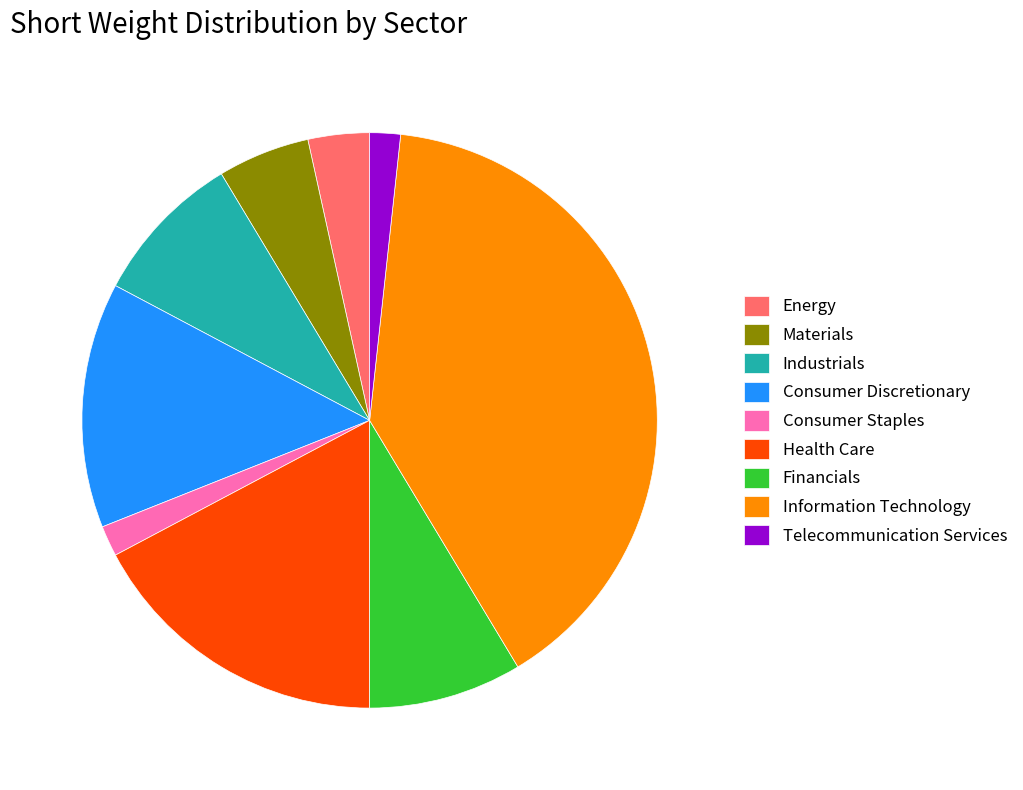

Between Consumer Discretionary and Industrials, which is larger?

Consumer Discretionary